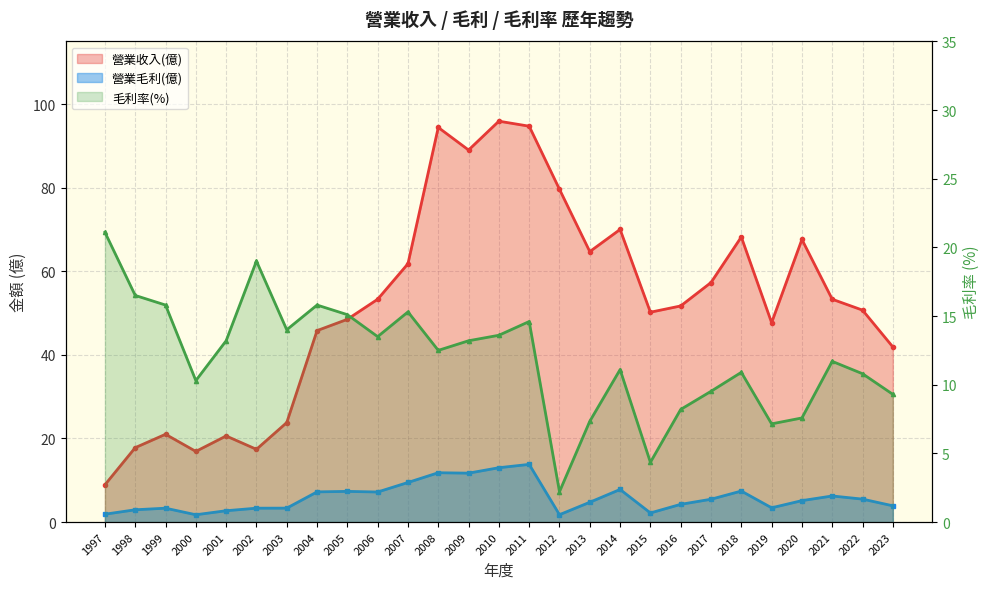

The value at 2005 is 7.0. True or false?

False